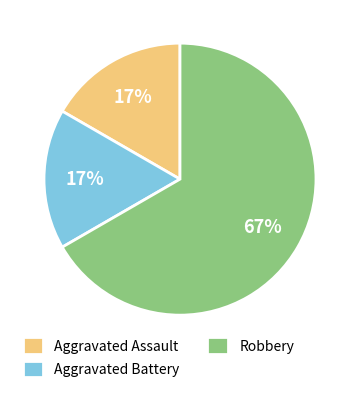

Combined, do Aggravated Battery and Robbery account for over 50%?

Yes